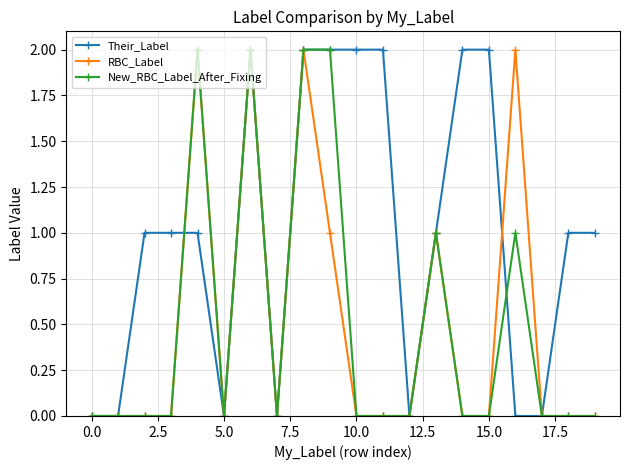

Which series has the largest total across all categories?

Their_Label